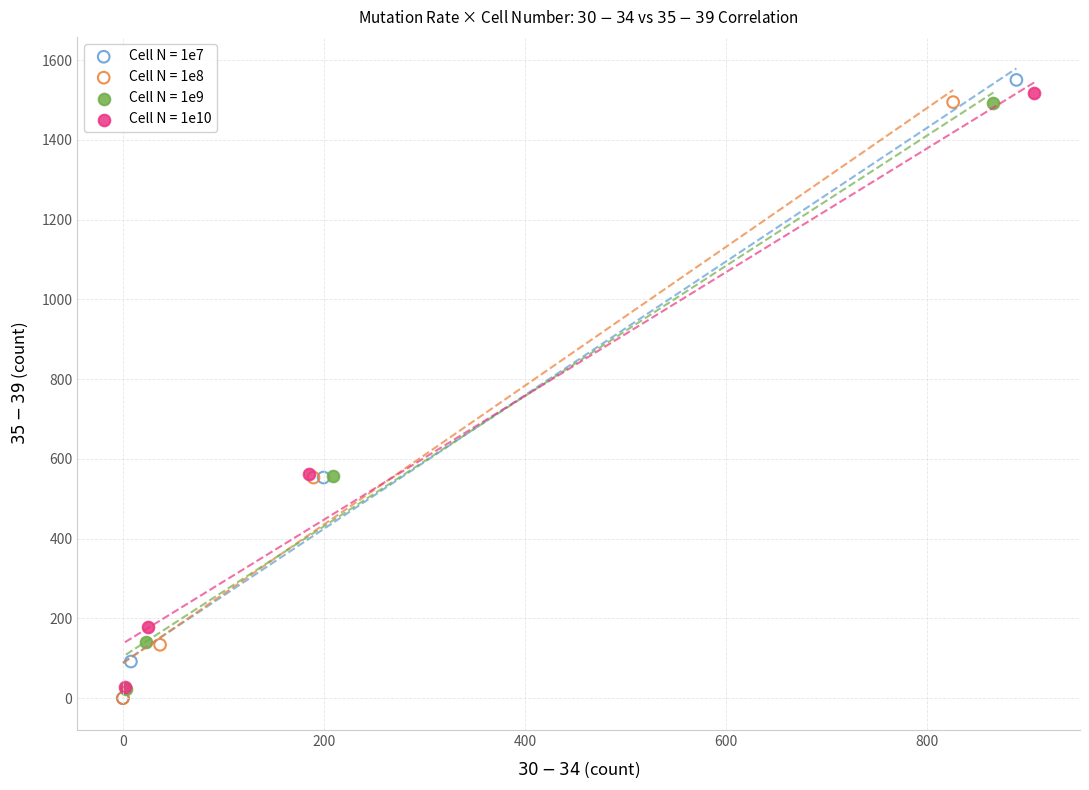

Which series has the largest Y range (max minus min)?

Cell N = 1e7